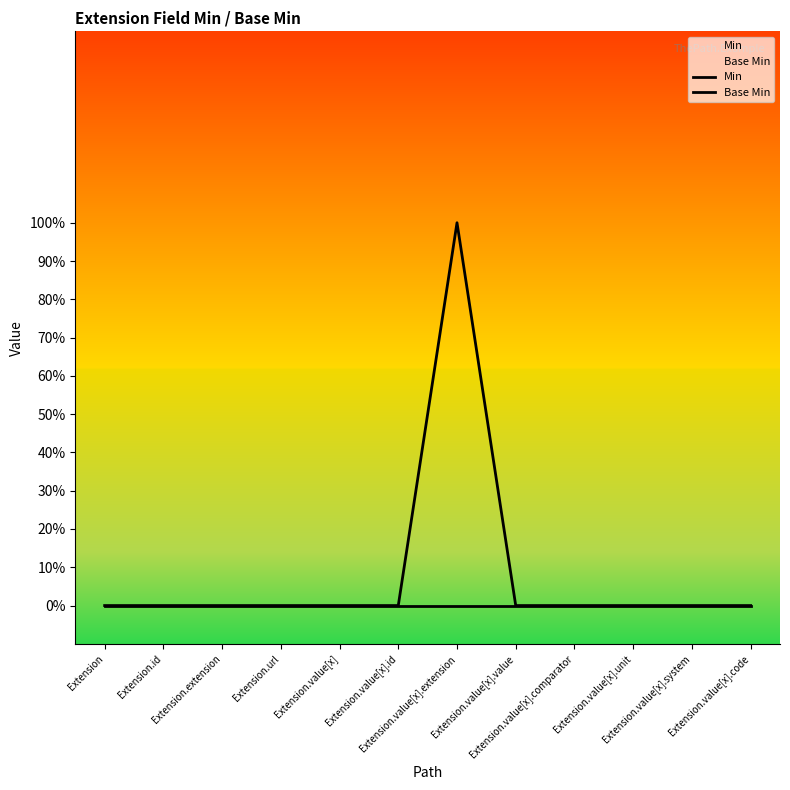

What position from the right is Extension.value[x].extension?

6